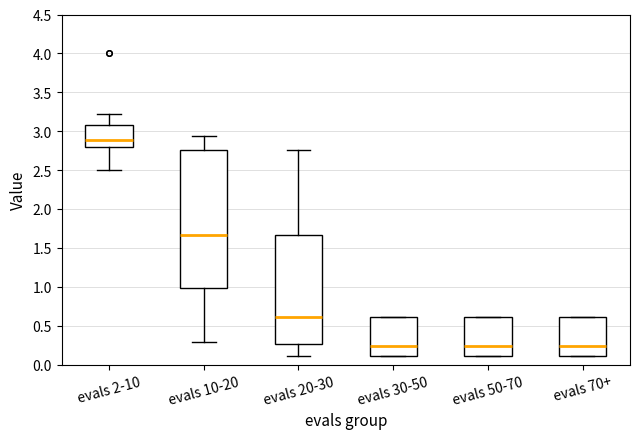

Reading left to right, read every box against the y-axis: the position of its median line, the range the box covers, and the ends of its whiskers. The values are not printed on the chart, so give them approximately, as read against the axis.

evals 2-10: median 2.90, box 2.80 to 3.10, whiskers 2.50 to 3.20
evals 10-20: median 1.65, box 1.00 to 2.75, whiskers 0.30 to 2.95
evals 20-30: median 0.60, box 0.25 to 1.65, whiskers 0.10 to 2.75
evals 30-50: median 0.25, box 0.10 to 0.60, whiskers 0.10 to 0.60
evals 50-70: median 0.25, box 0.10 to 0.60, whiskers 0.10 to 0.60
evals 70+: median 0.25, box 0.10 to 0.60, whiskers 0.10 to 0.60